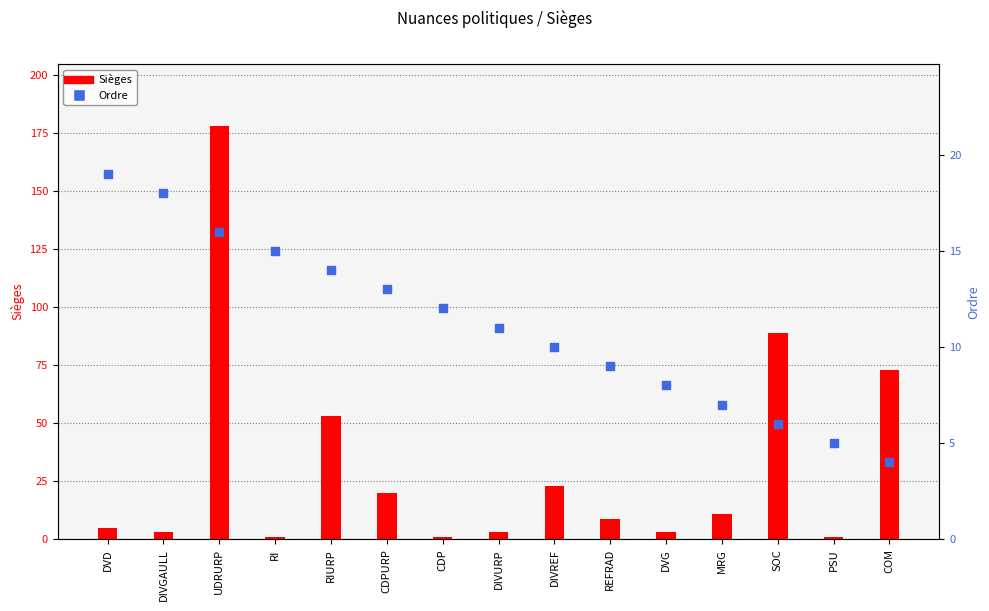

Which series has the widest spread of Y values?

Sièges